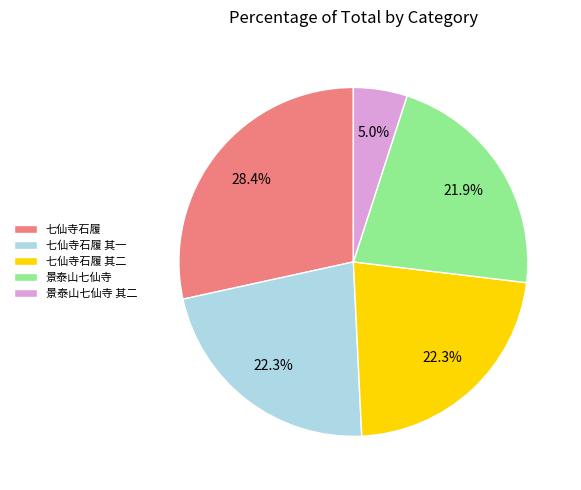

The 七仙寺石履 其一 slice represents 10% of the pie. True or false?

False